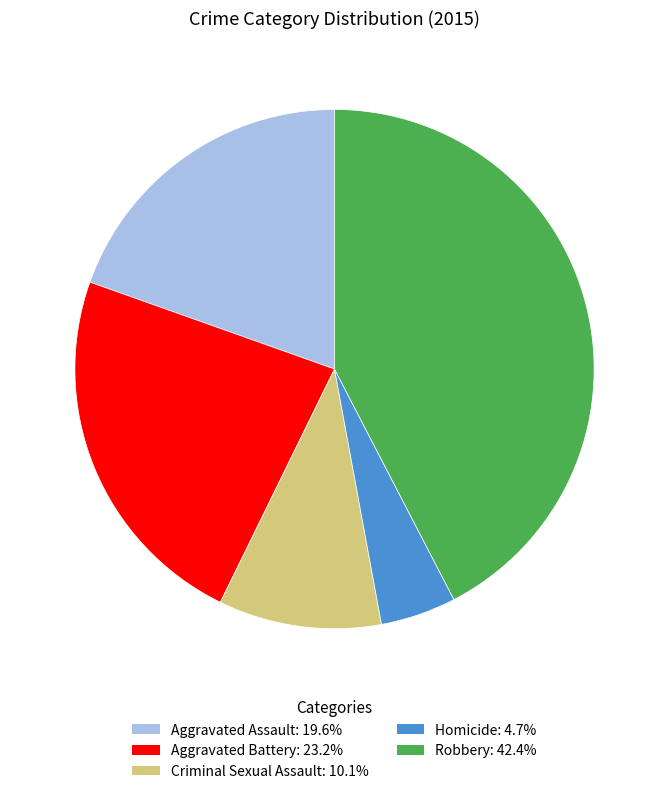

Combined, do Robbery and Aggravated Assault account for over 50%?

Yes